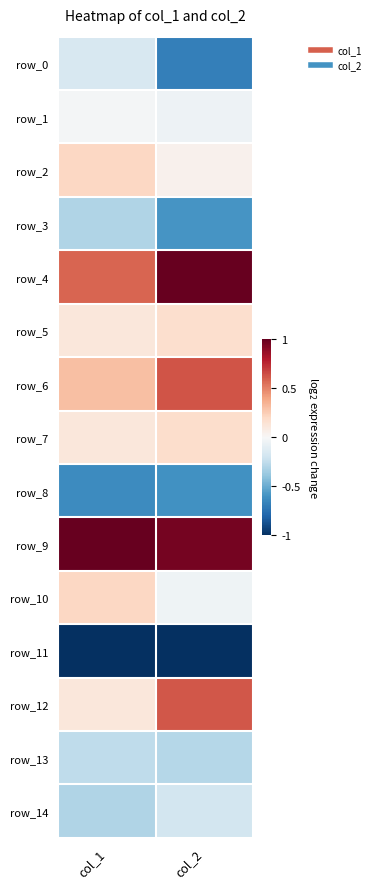

At which label does row_12 reach its peak?

col_2